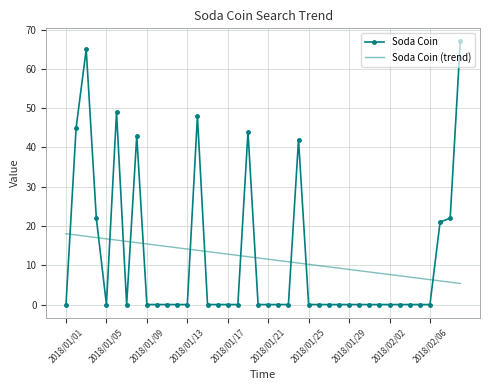

What is the difference between the maximum and minimum values in the Soda Coin series?

67.0